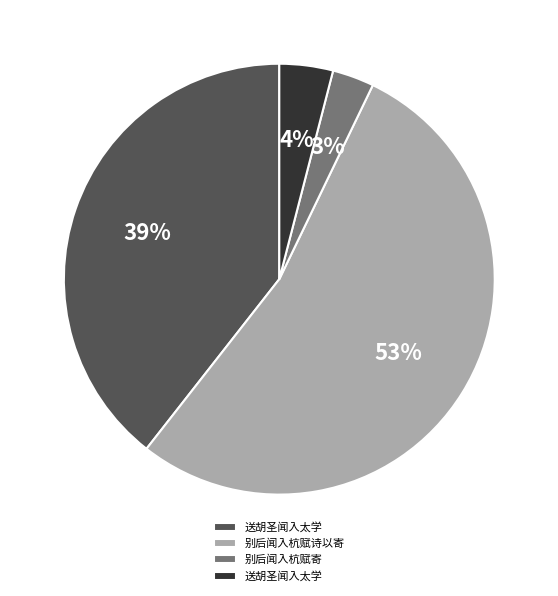

Is there any slice that represents more than half of the pie?

Yes